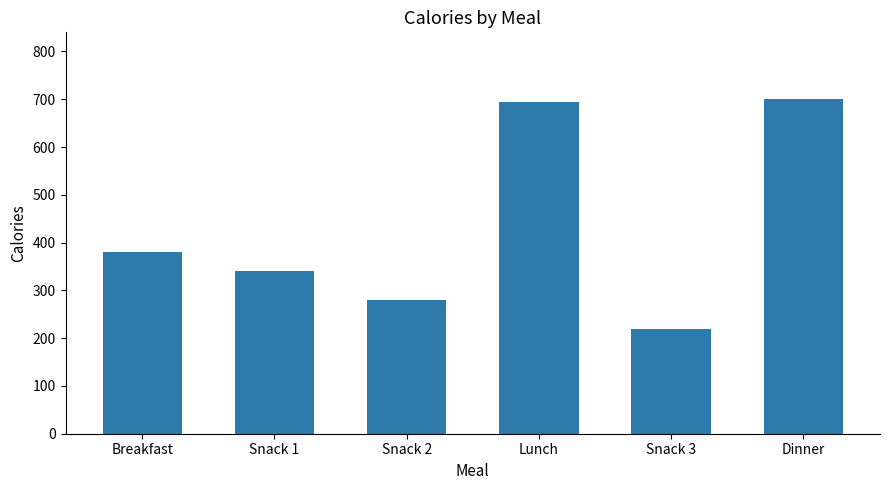

Are the bars horizontal?

No